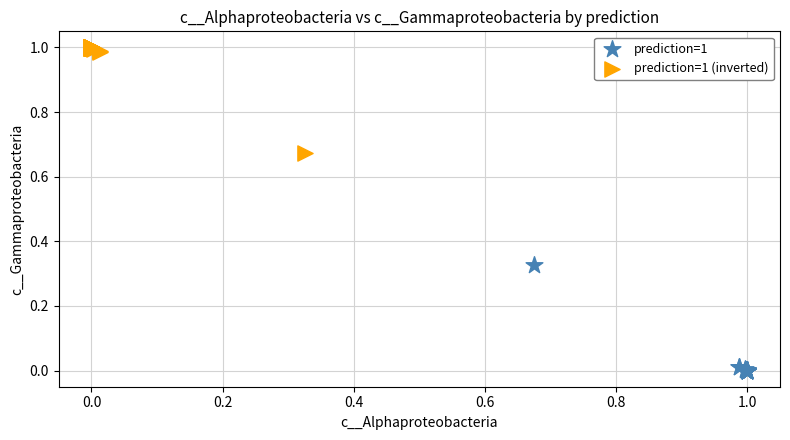

Which series contains the highest Y value?

prediction=1 (inverted)